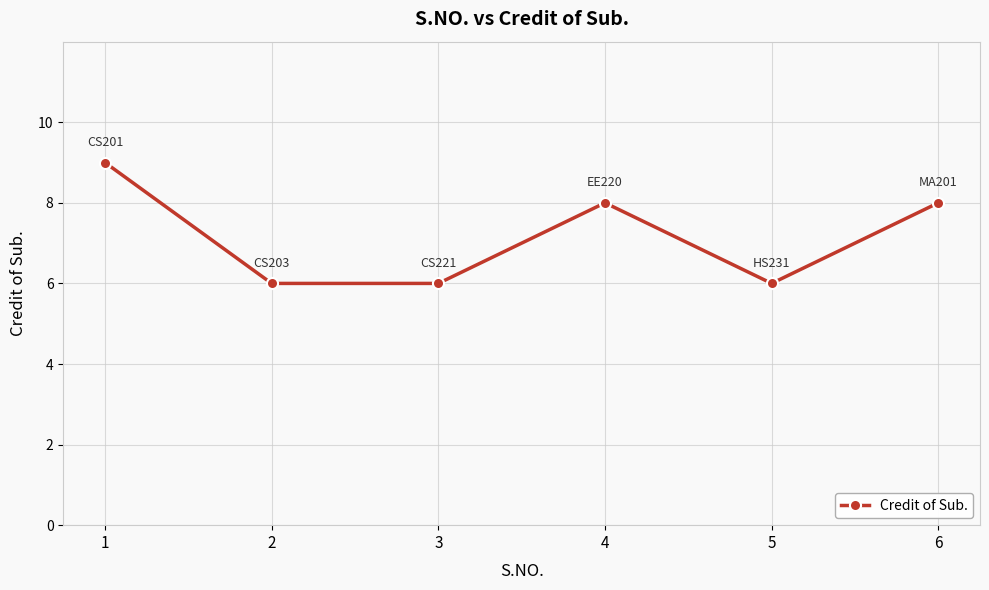

Reading right to left, what are all the values shown in this chart?

6=8	5=6	4=8	3=6	2=6	1=9